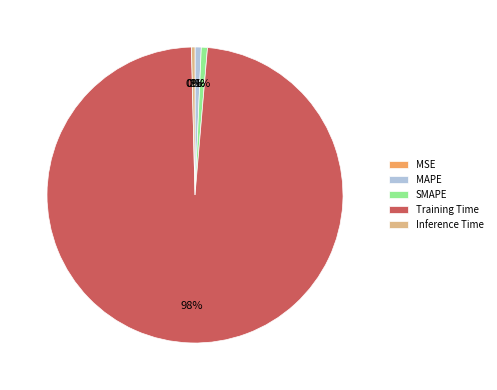

What is the largest slice in the pie chart?

Training Time